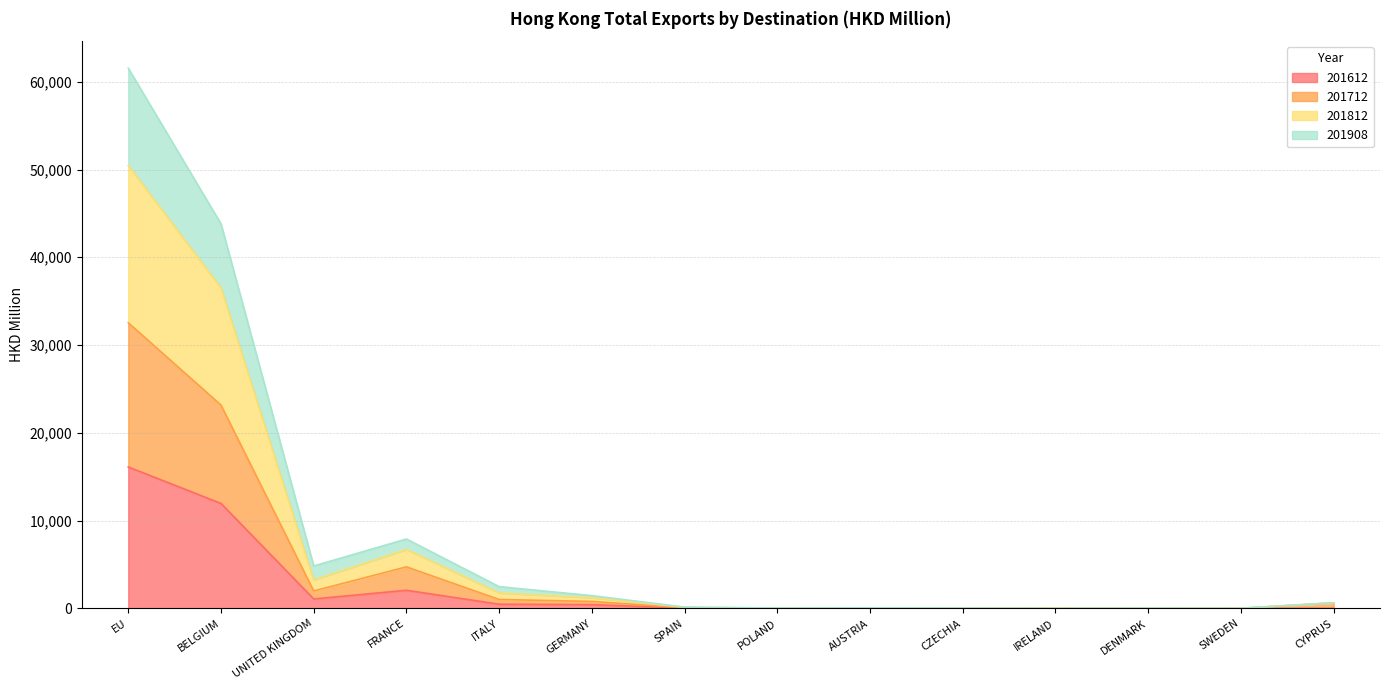

What is the value of the 201908 point at the 7th from the left?

145.3